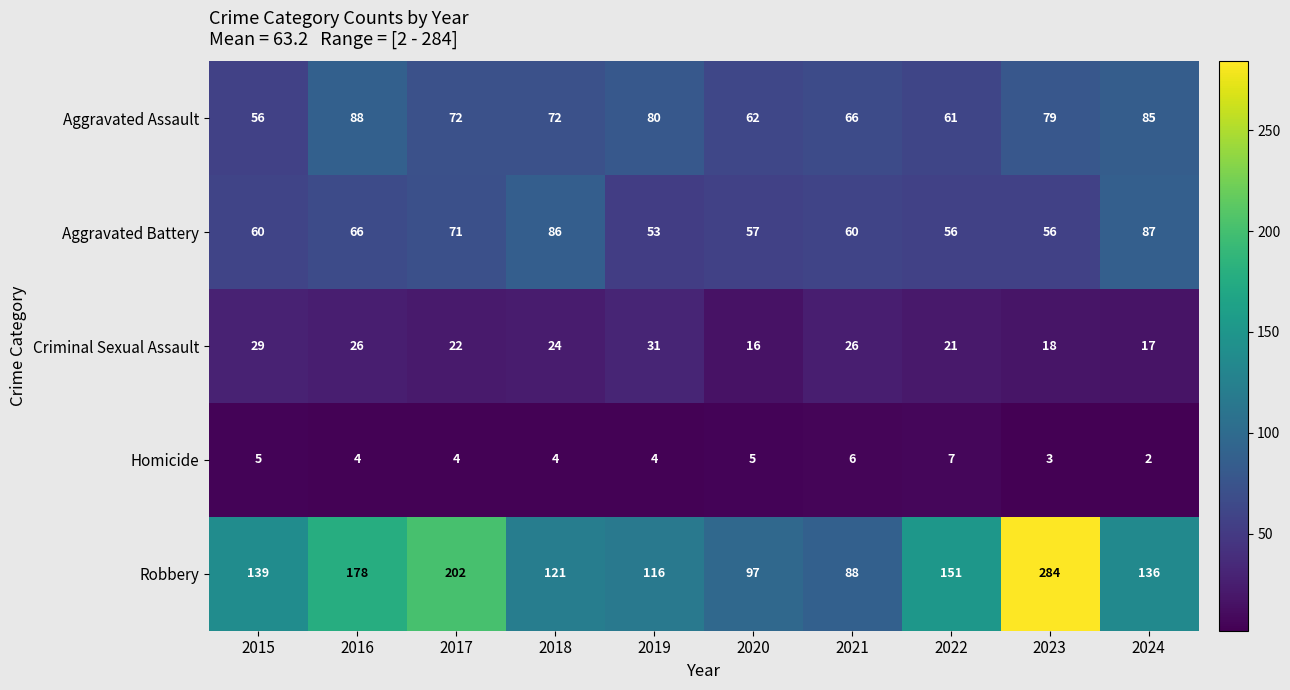

How many distinct data groups are displayed?

5